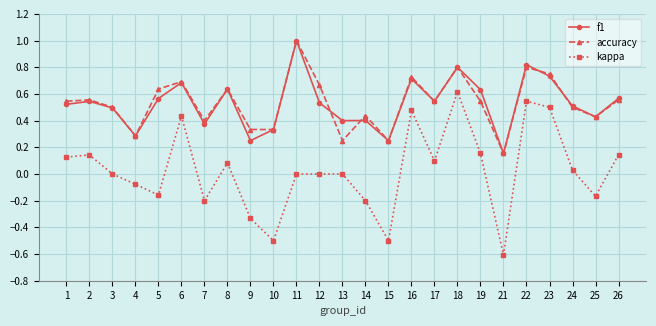

What is the total value across all series at 11?

2.0